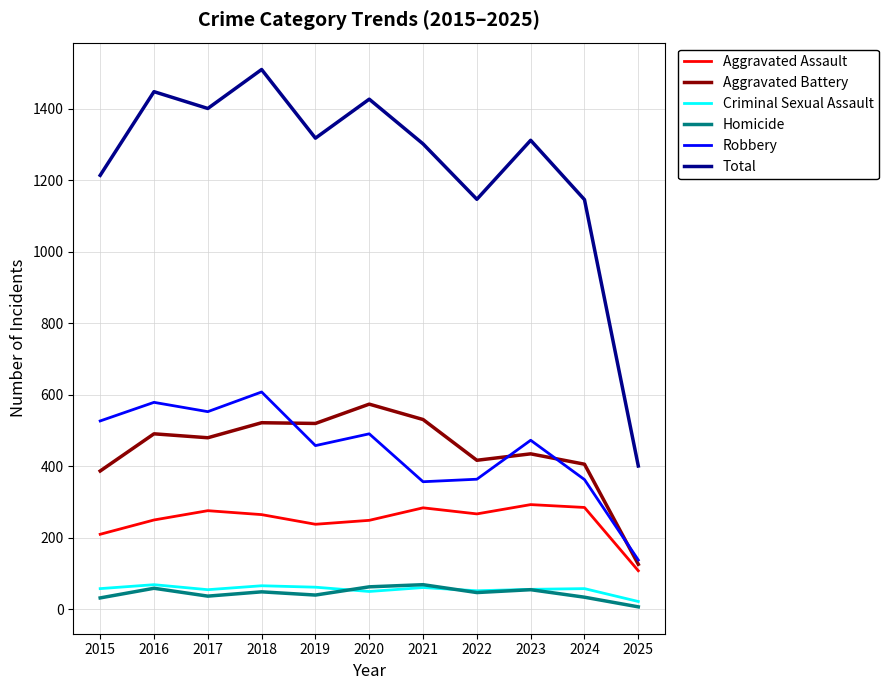

What is the maximum value shown in the chart?

1510